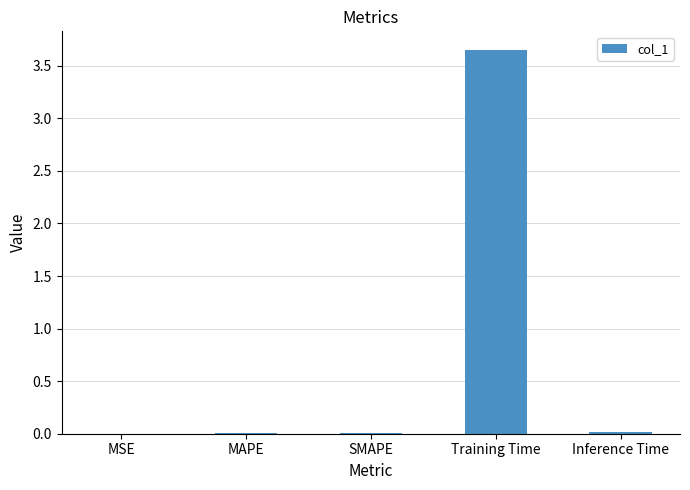

At which category does the chart reach its peak across all series?

Training Time